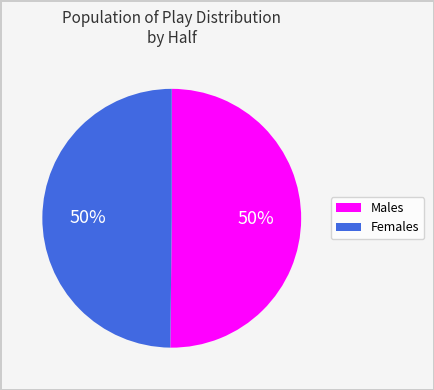

To the nearest percent, what is the average slice percentage?

50%